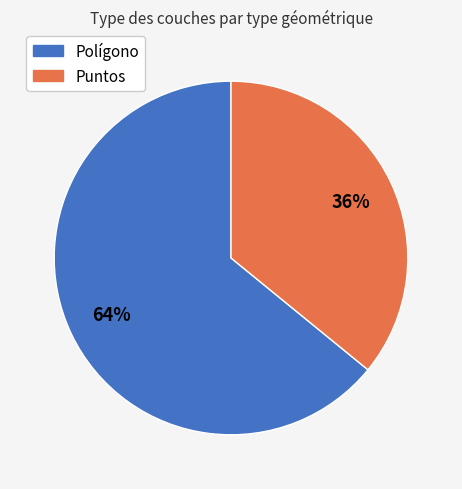

Rank the categories by value from lowest to highest.

Puntos, Polígono